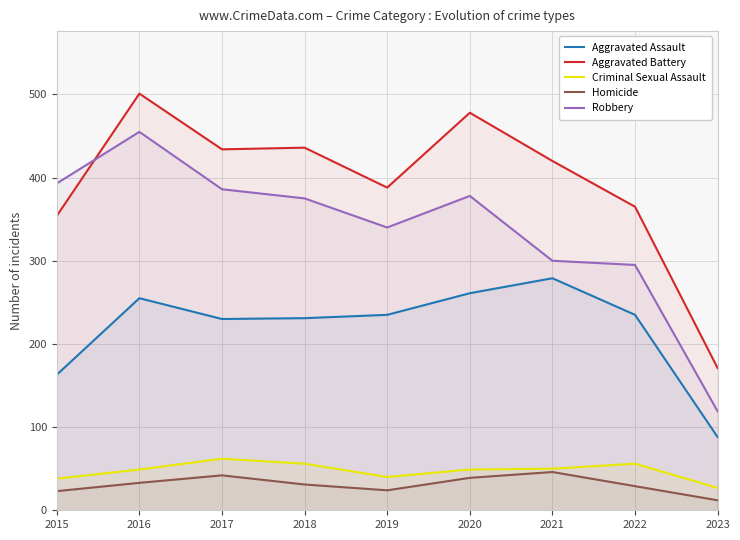

How many distinct data groups are displayed?

5